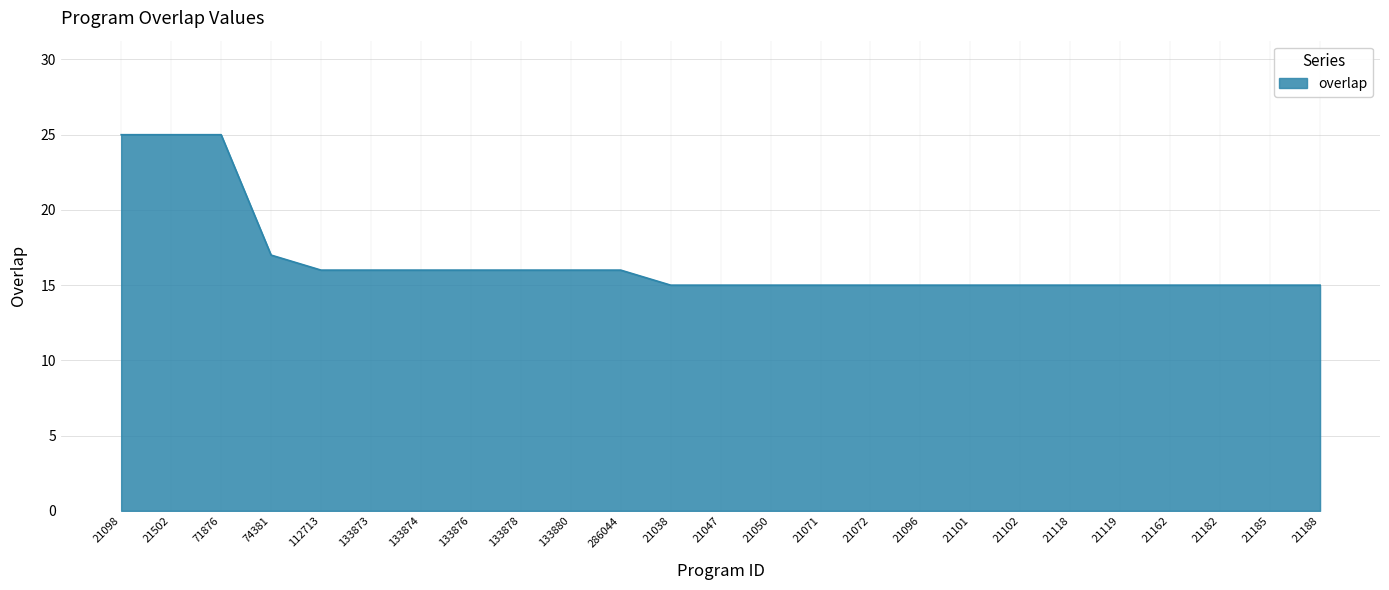

The chart shows a value of 29 at 133874. True or false?

False